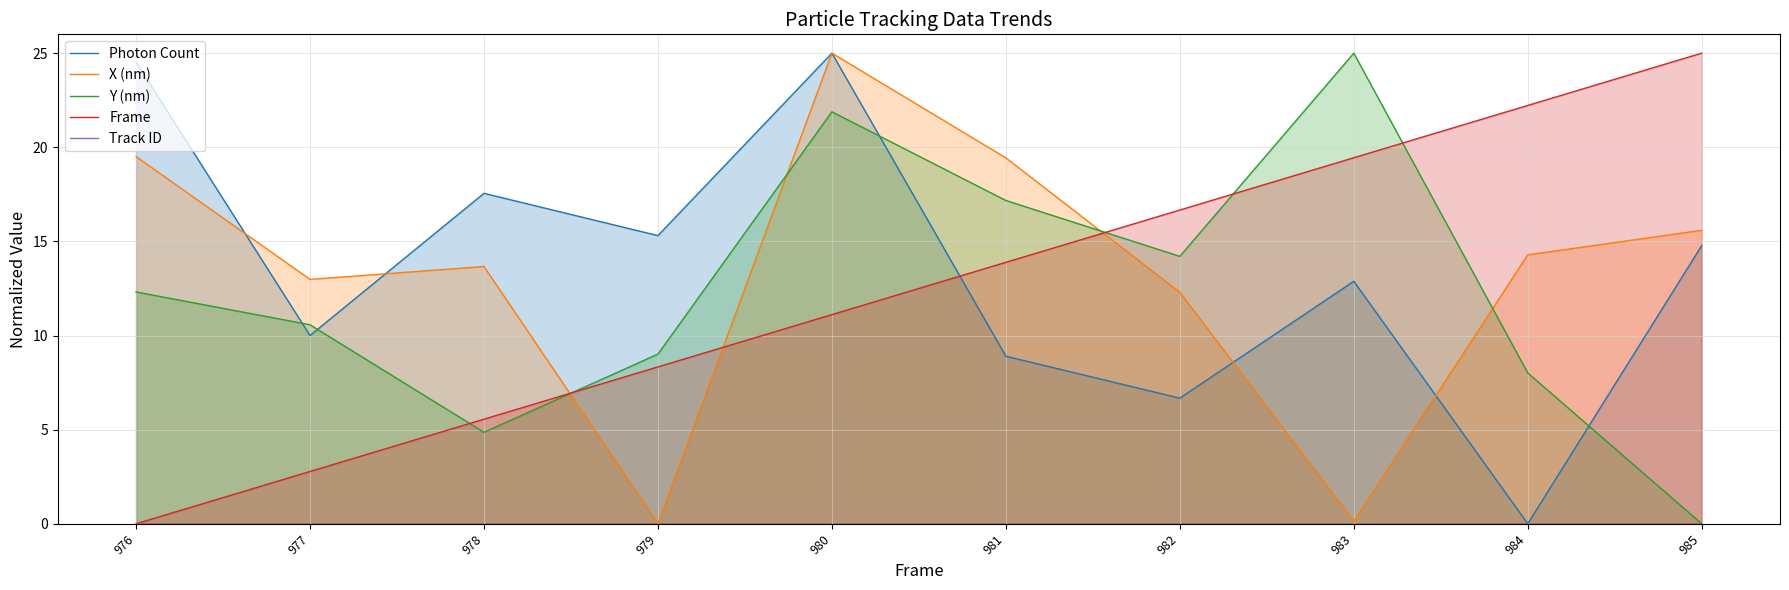

What is the value of the Y (nm) point at the 6th from the left?

17.2